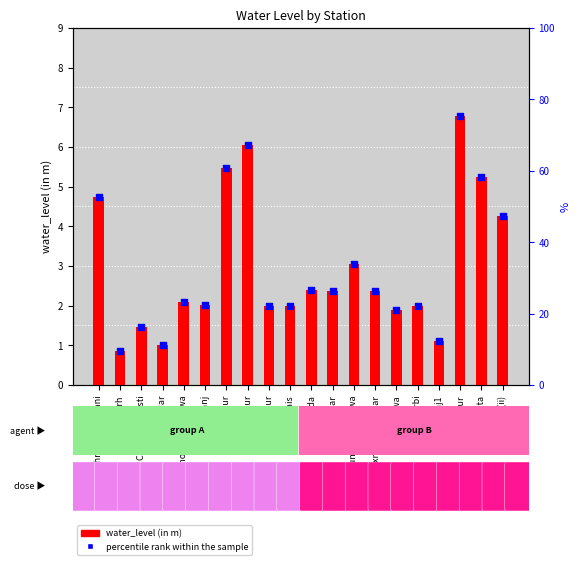

Which series has the largest Y range (max minus min)?

percentile rank within the sample